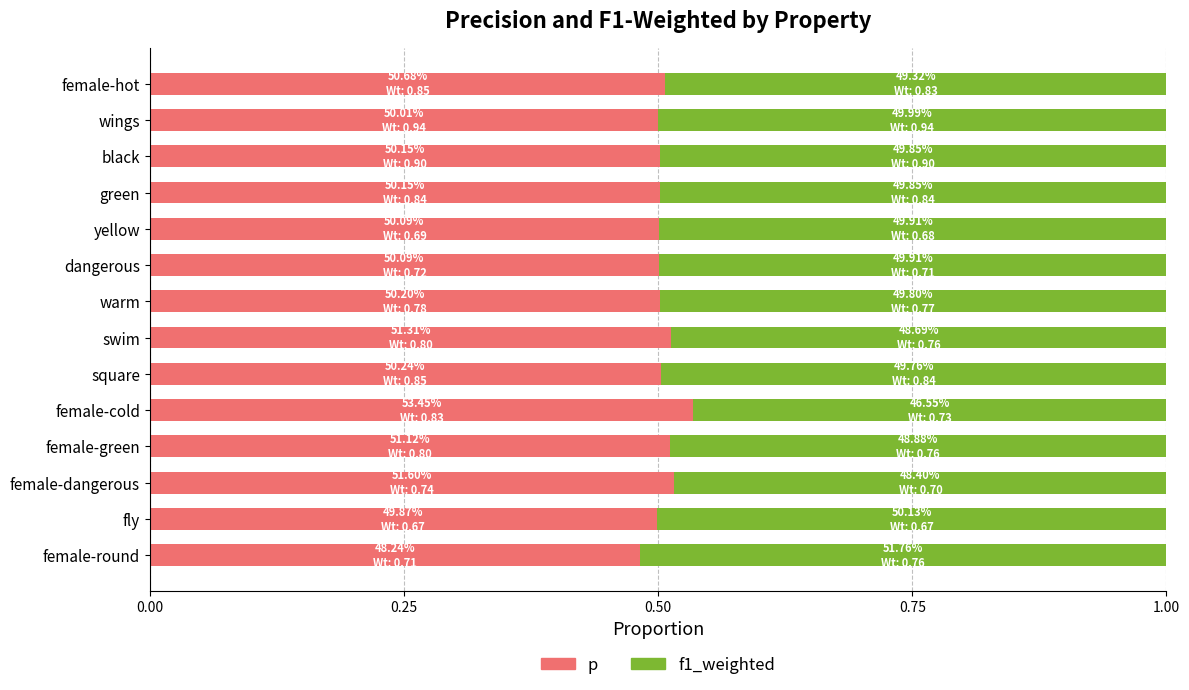

The value of p at female-round is 0.5. True or false?

True